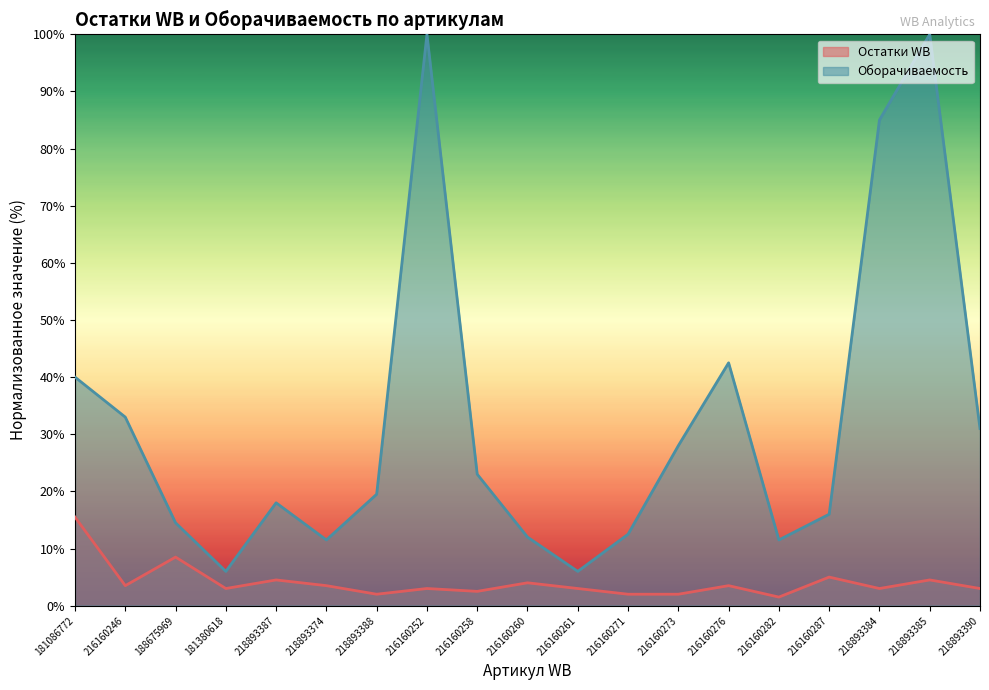

How many lines are shown in the chart?

2